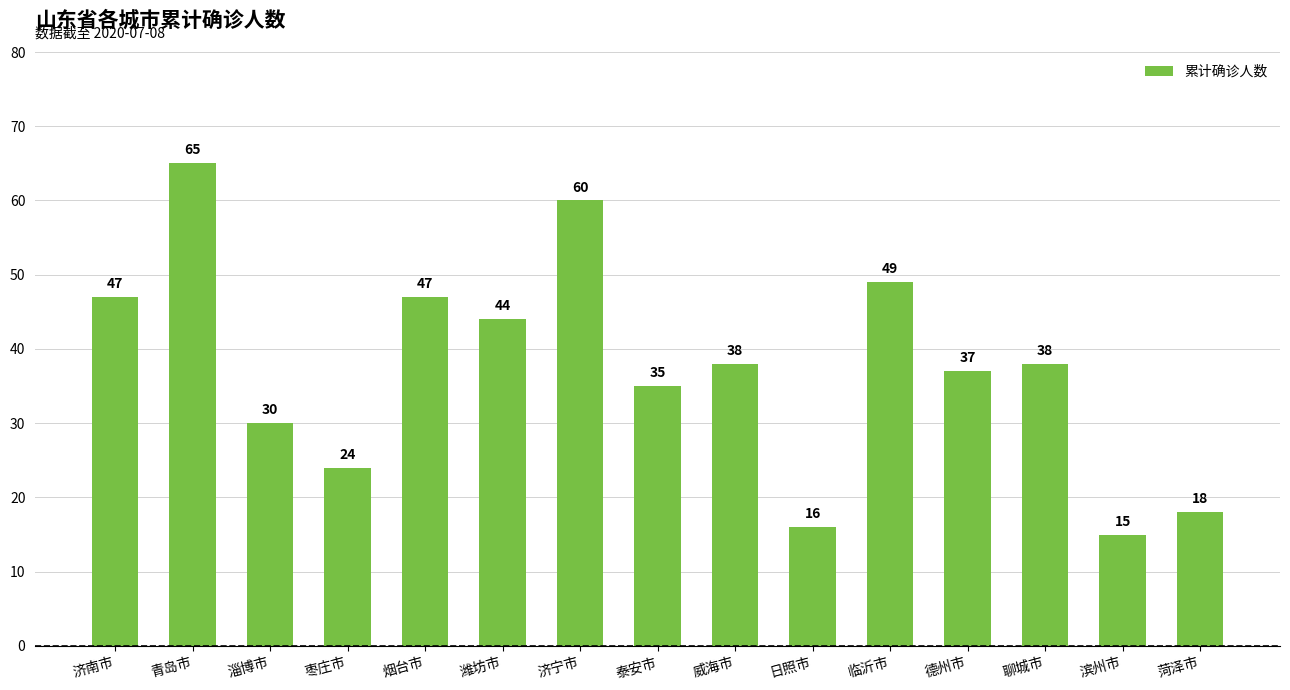

Where does the data first go above 38?

济南市